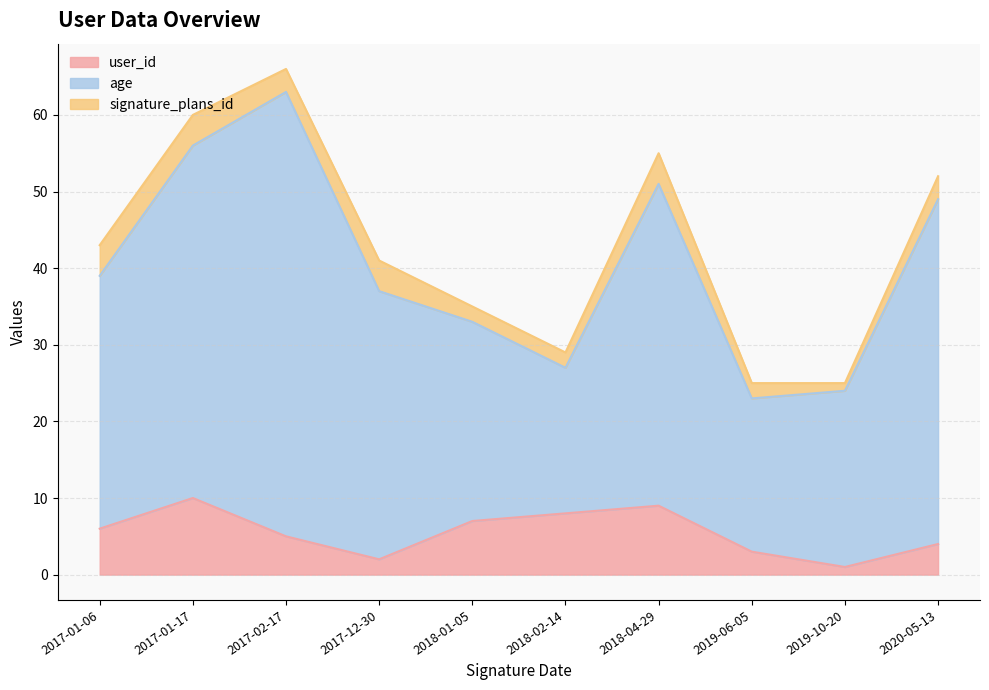

The value of age at 2018-04-29 is 21. True or false?

False